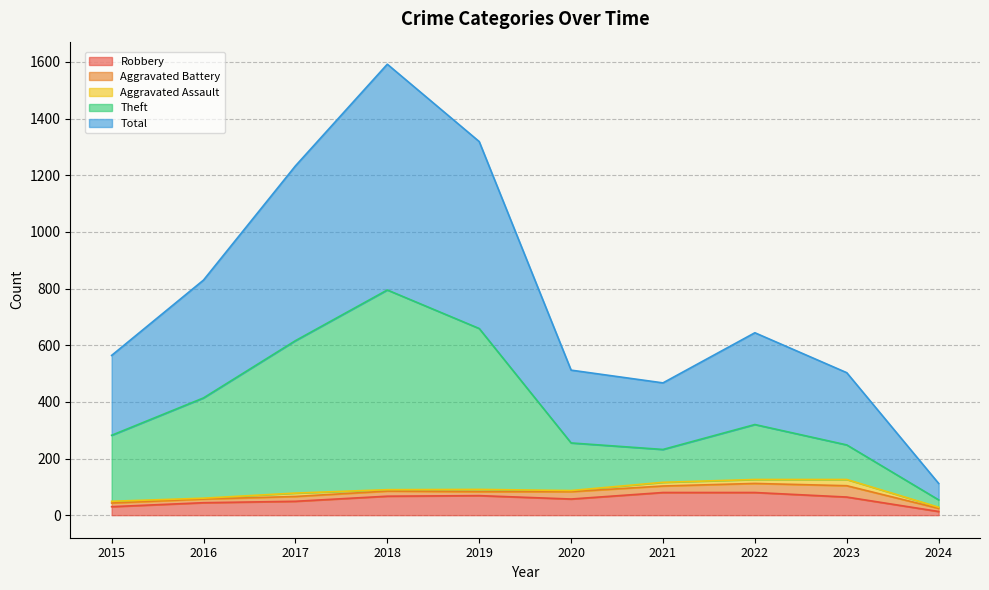

Read the Robbery value at 2015, to the nearest 10.

30